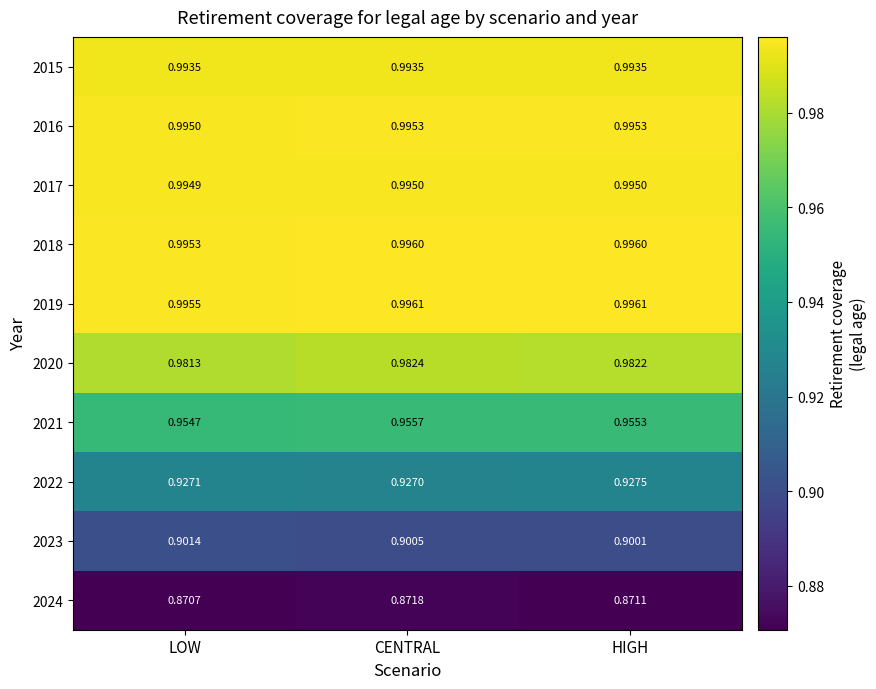

At how many categories does at least one series exceed 0?

3